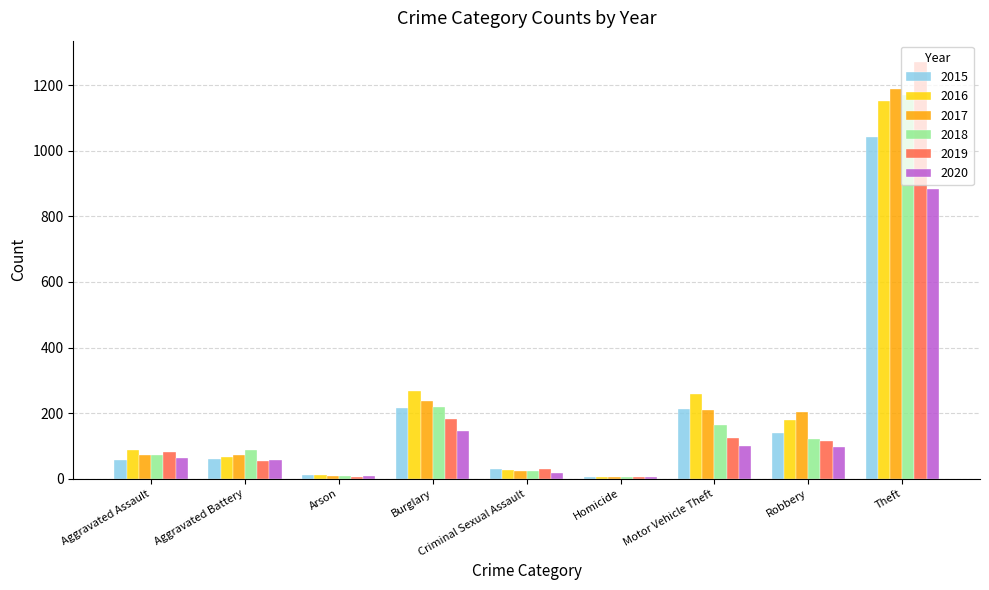

Which category has the highest value across all series?

Theft